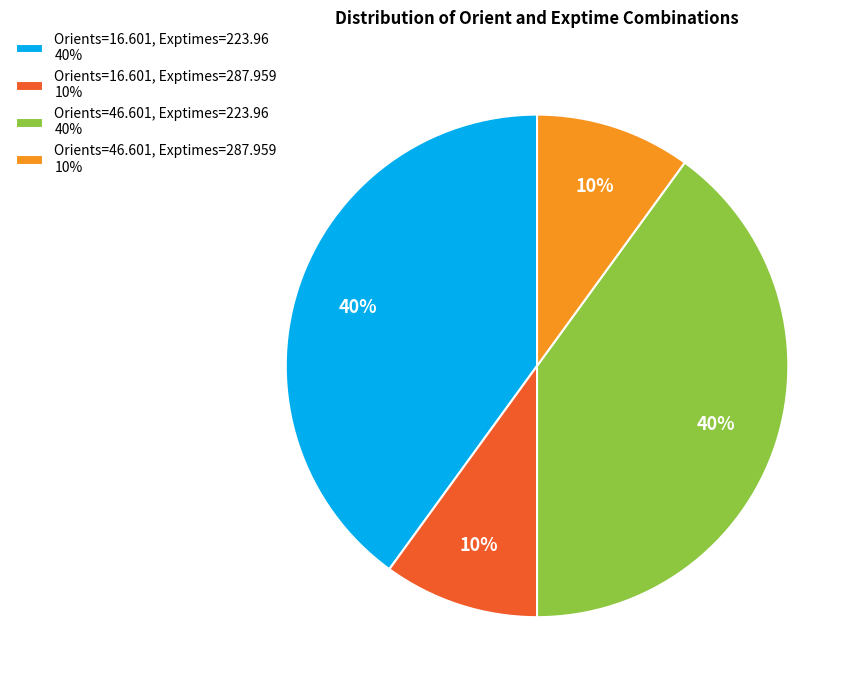

Does Orients=16.601, Exptimes=287.959 10% represent more than half of the total?

No